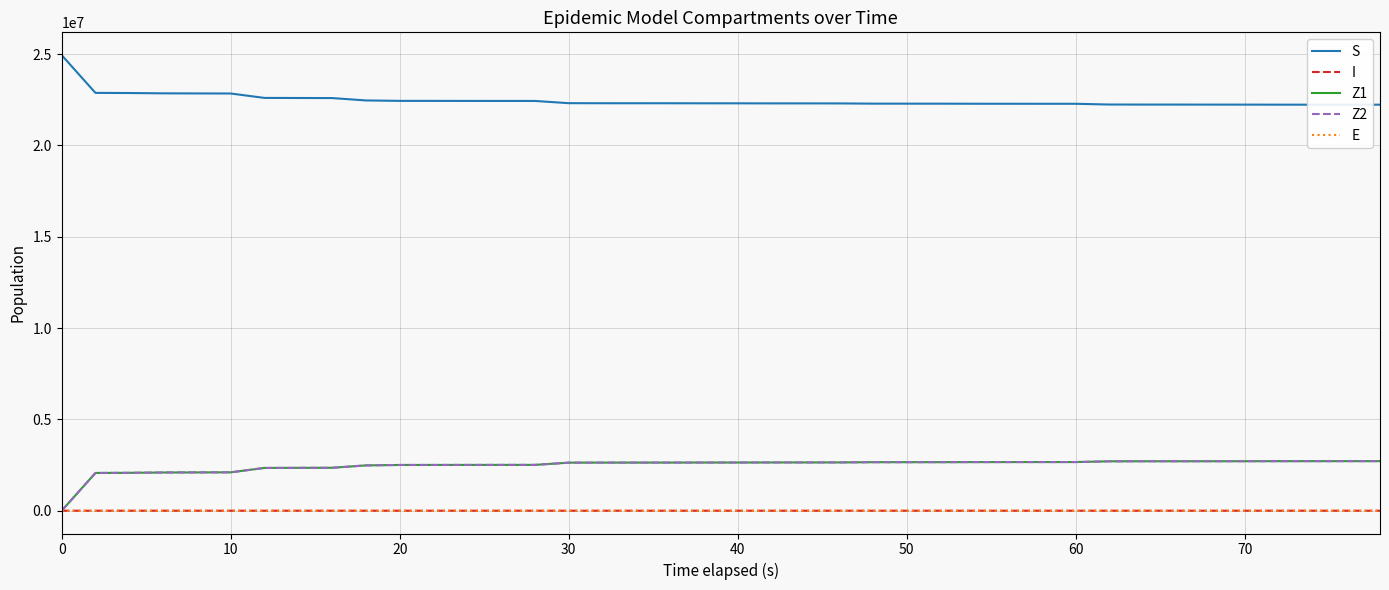

What is the difference between the maximum and second lowest values in the I series?

226